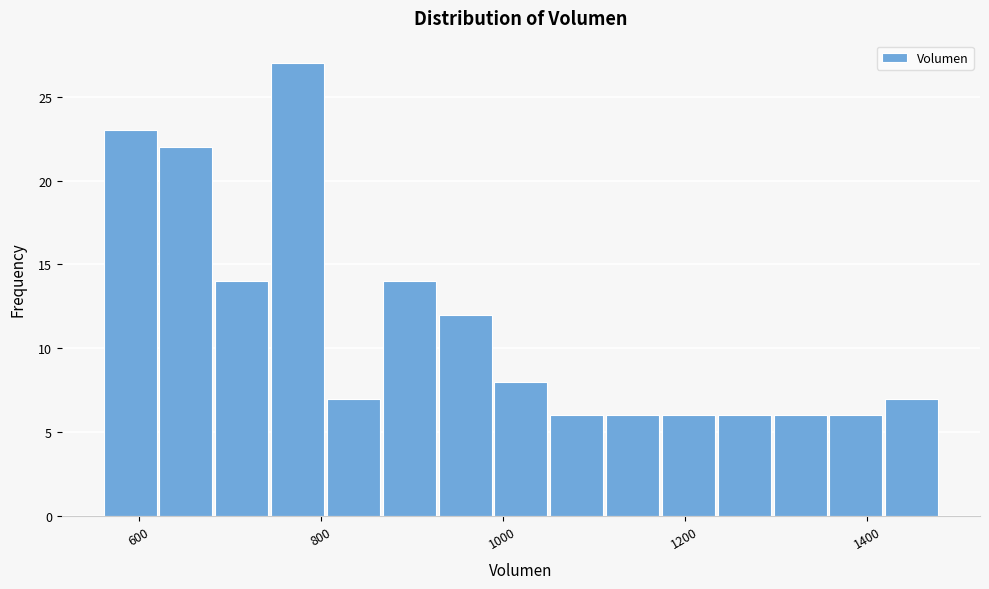

Read against the x-axis, roughly where is the centre of the tallest bar?

780